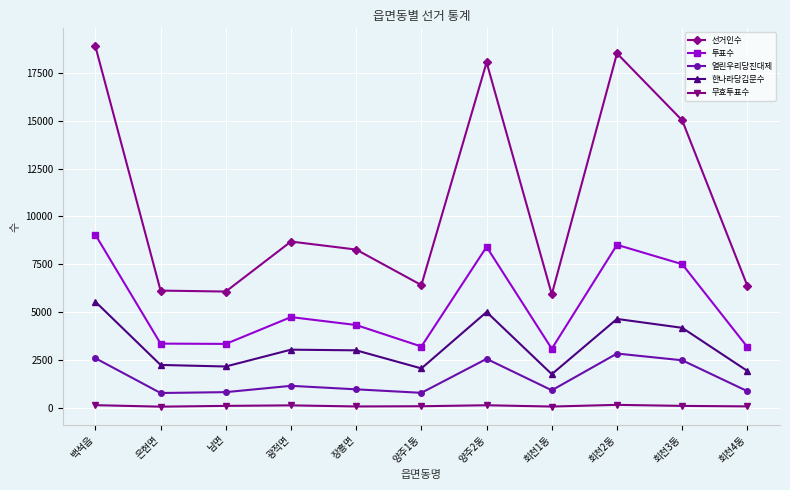

What is the difference between the maximum and minimum values in the 무효투표수 series?

94